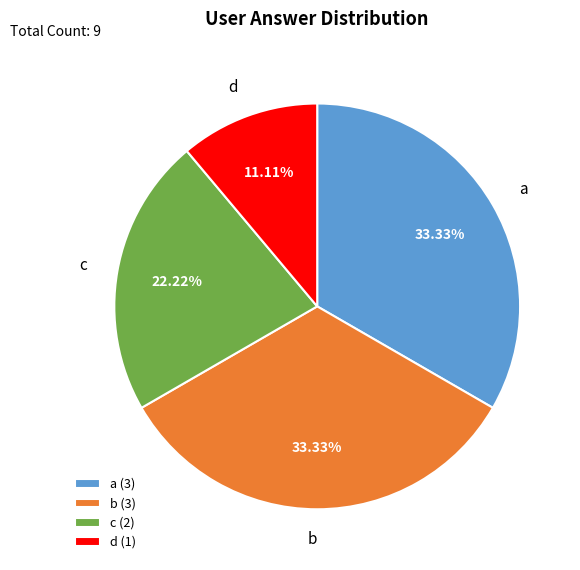

To the nearest percent, what is the difference between the largest and smallest slice percentages?

22%